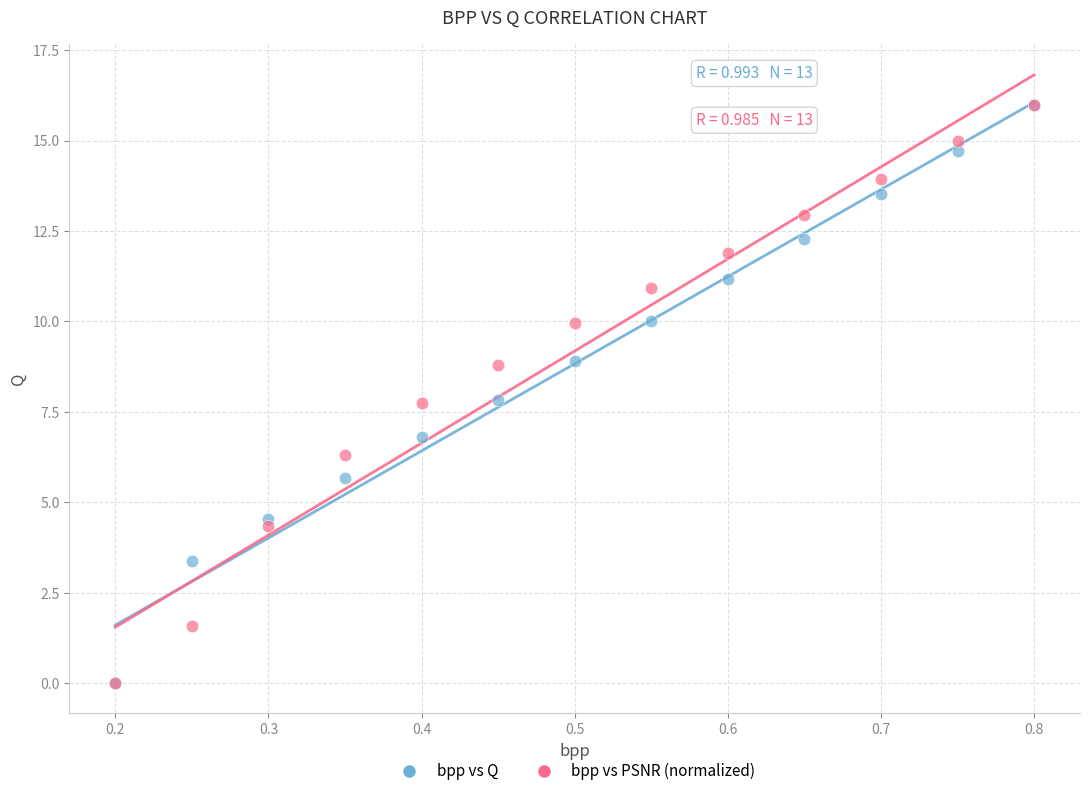

In the bpp vs PSNR (normalized) series, what Y value is closest to 7?

6.3